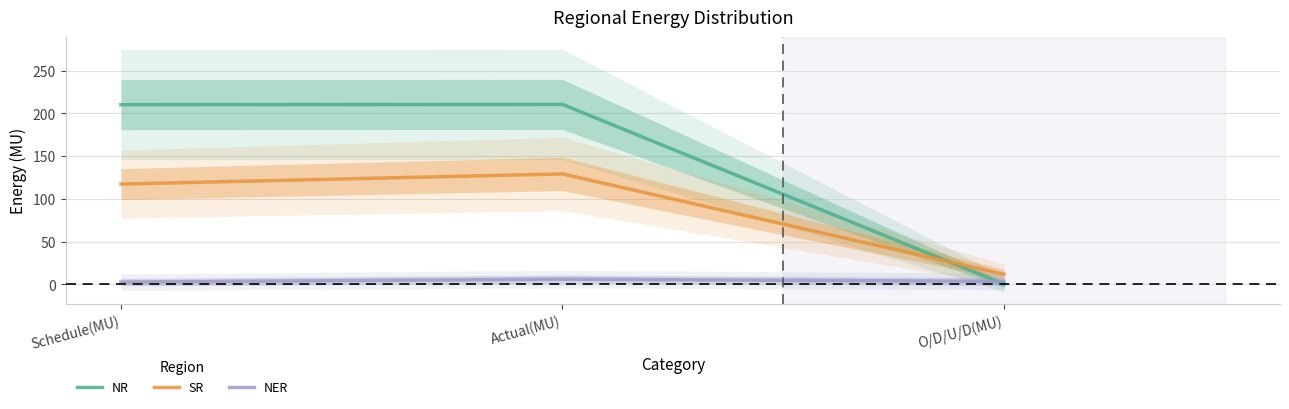

What is the minimum value shown in the chart?

0.3